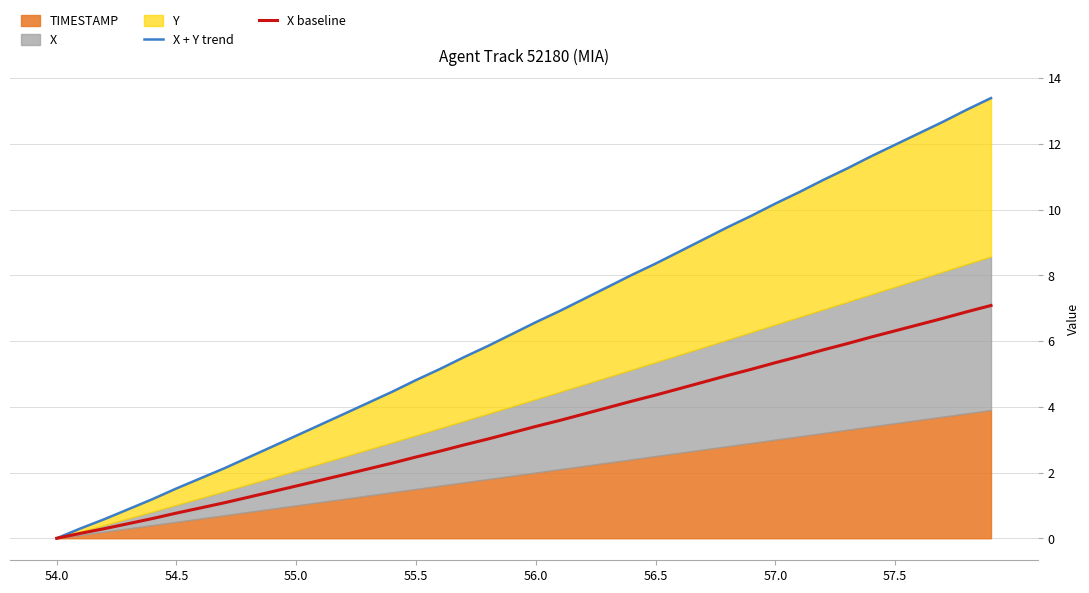

How many values in the X baseline series exceed 3?

22